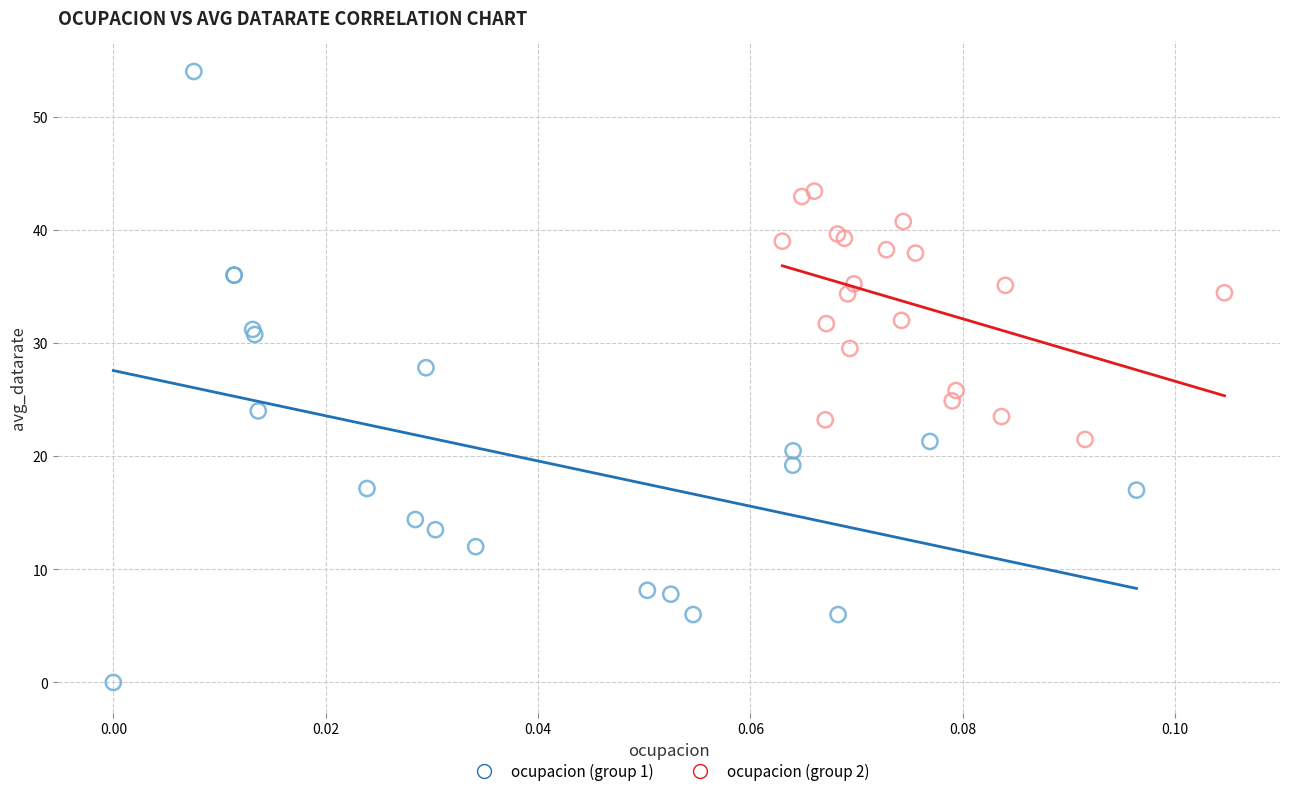

Which series has the widest spread of Y values?

ocupacion (group 1)